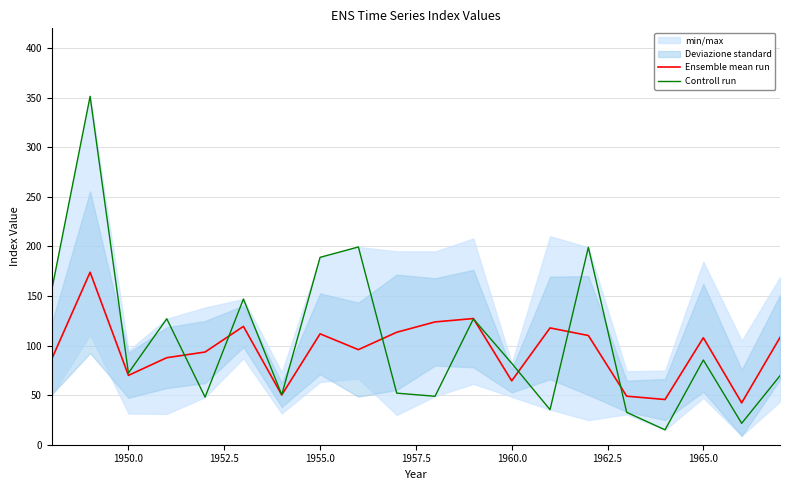

List the series in order of their peak value, highest first.

Controll run, Ensemble mean run